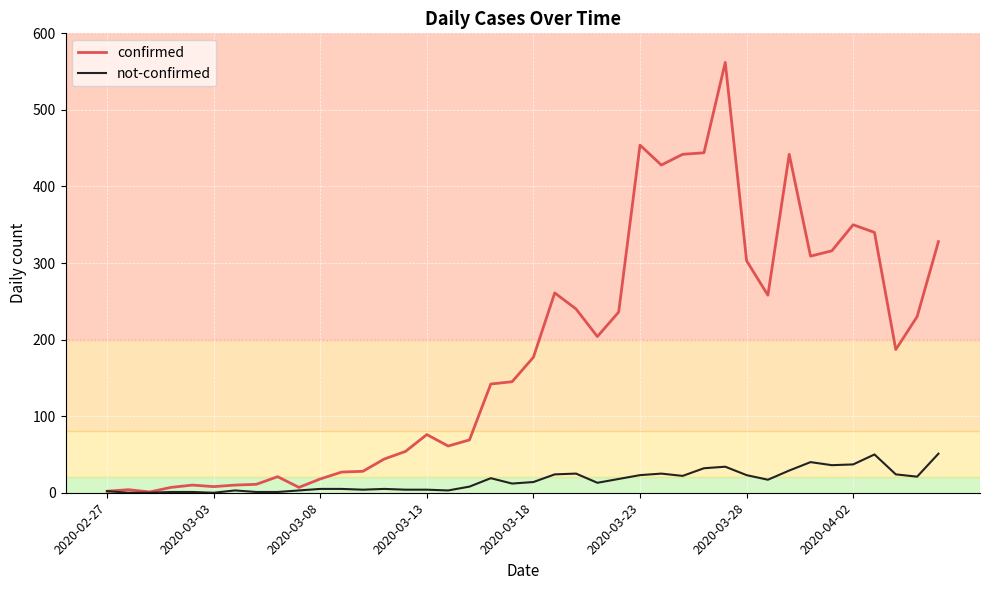

Rank the series by their average value, from lowest to highest.

not-confirmed, confirmed